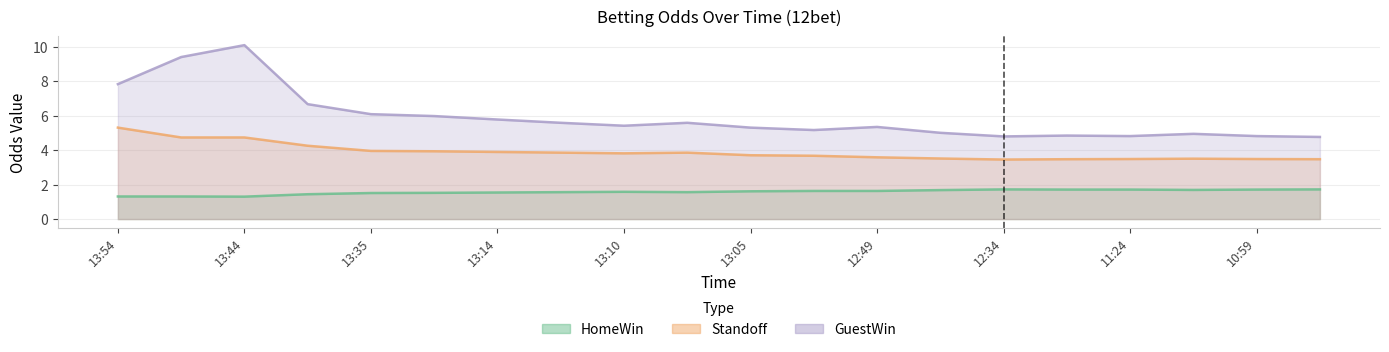

Which label corresponds to the smallest value in the chart?

13:44